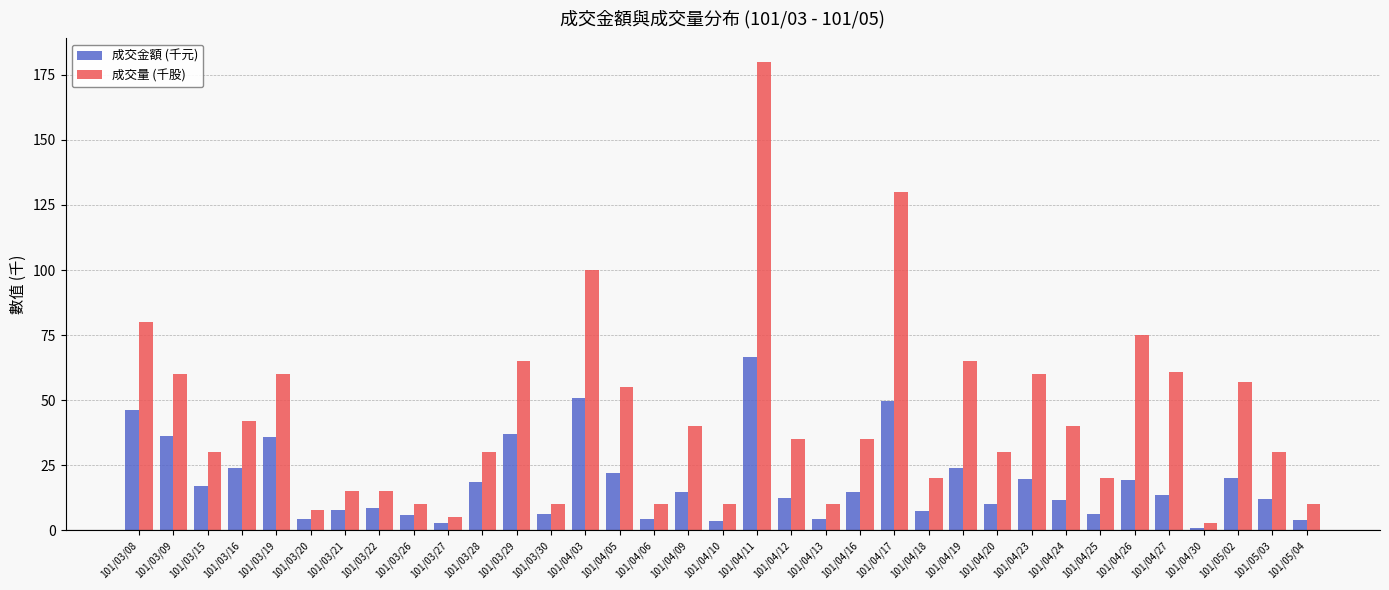

What position from the left is 101/04/26?

30